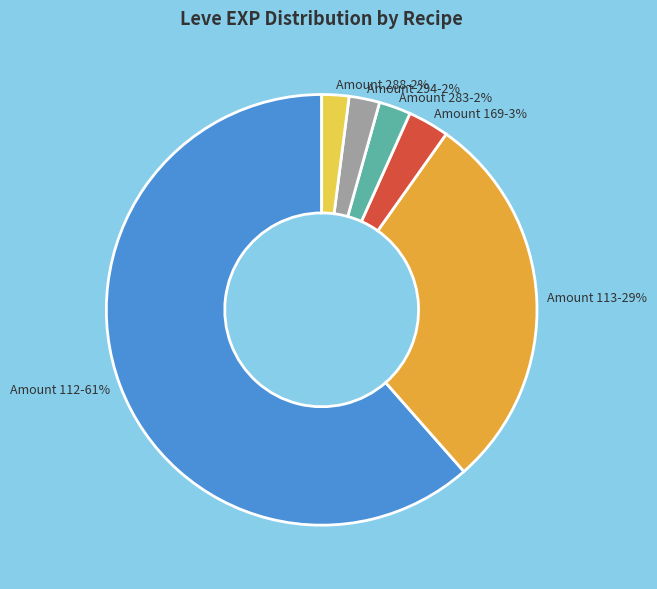

The Amount 288 slice represents 2% of the pie. True or false?

True